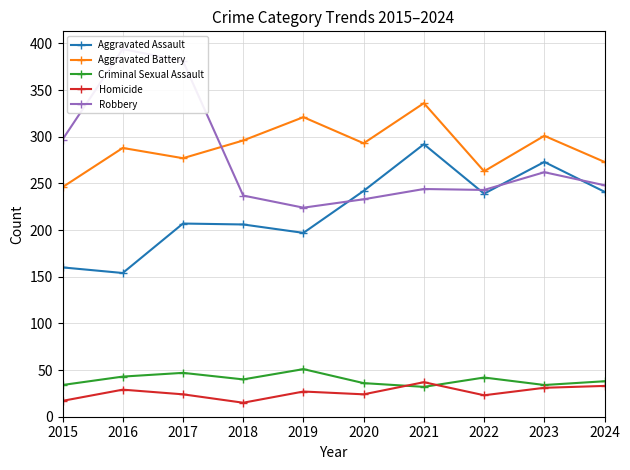

What is the total value across all series at 2022?

810